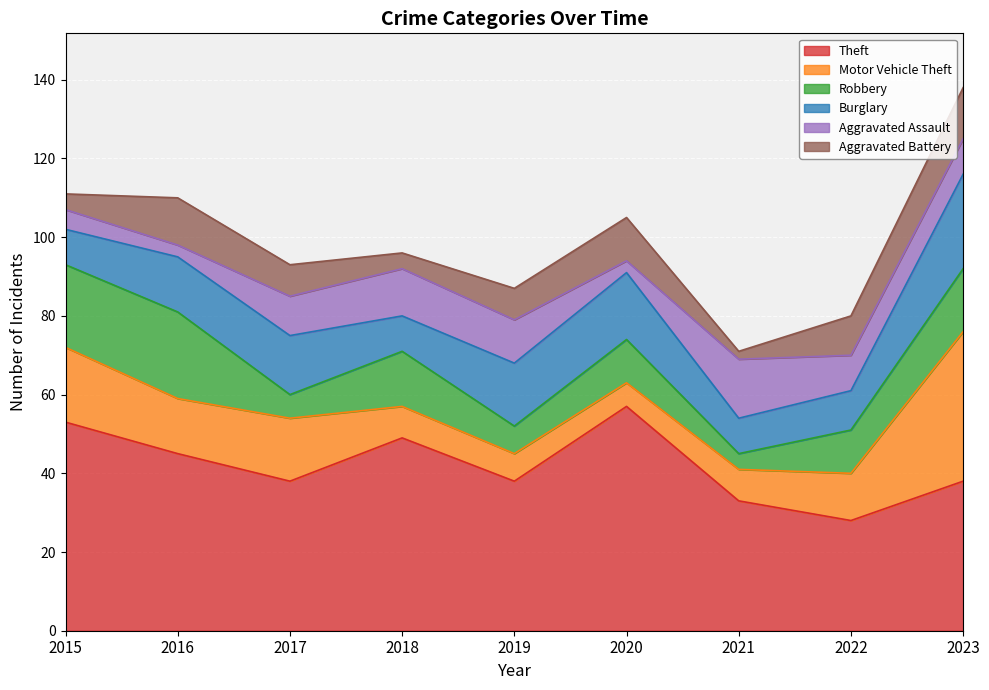

What is the value of the Aggravated Battery point at the 4th from the left?

4